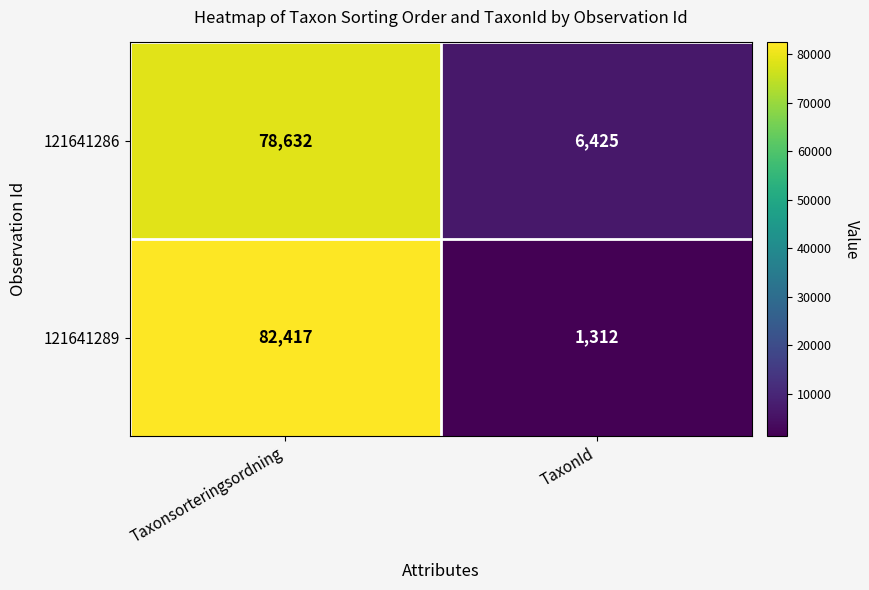

Read the 121641286 value at TaxonId.

6425